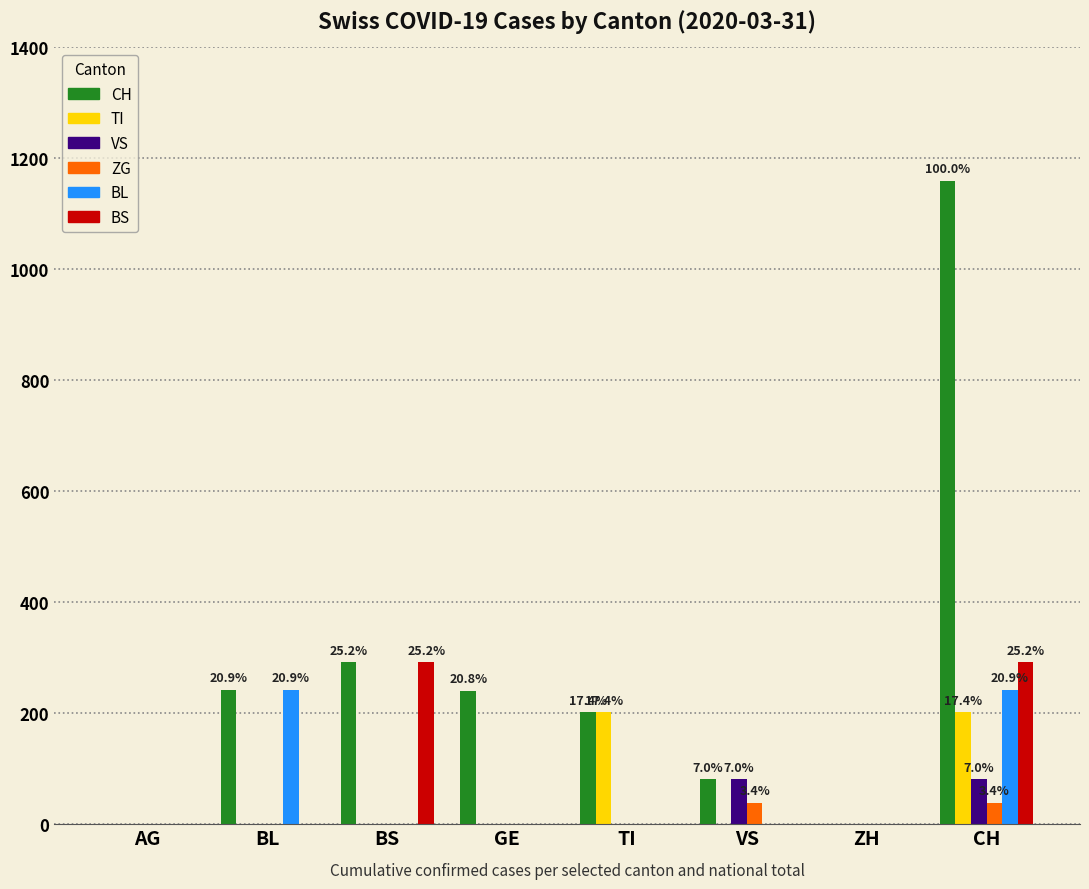

The value of ZG at TI is 0. True or false?

True